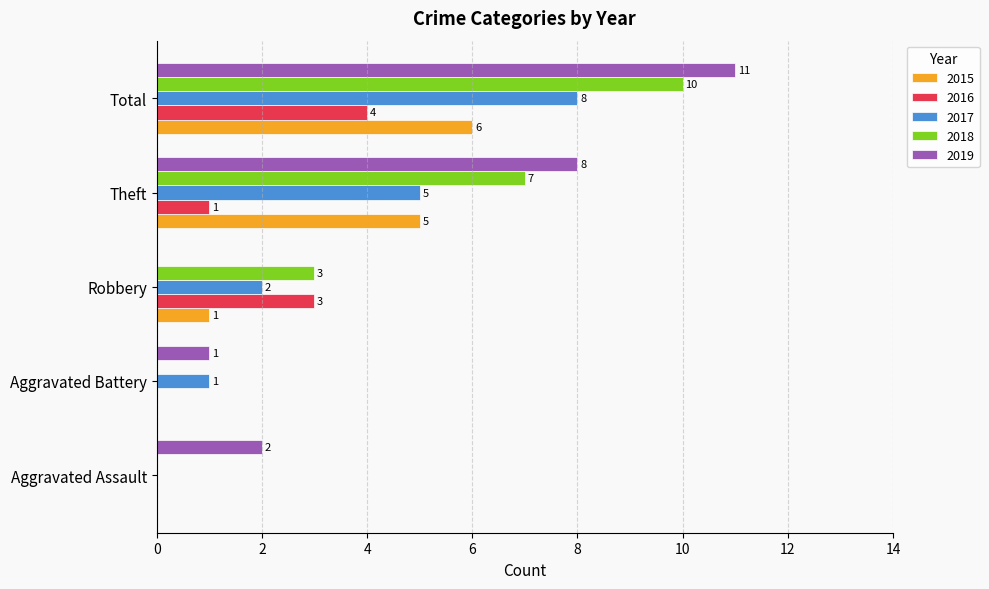

What are all the series names shown in the legend?

2015, 2016, 2017, 2018, 2019